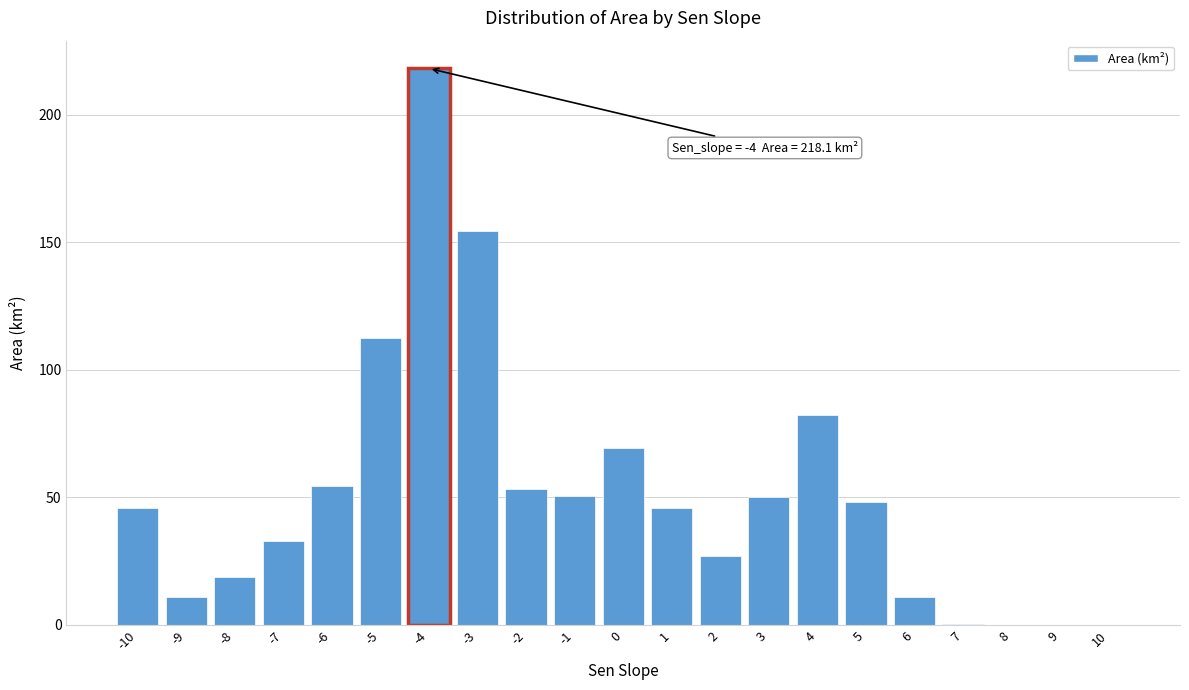

What is the maximum value shown in the chart?

218.1